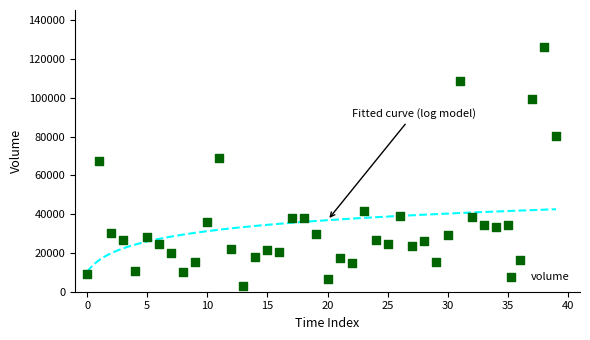

What is the range of Y values (max minus min)?

123193